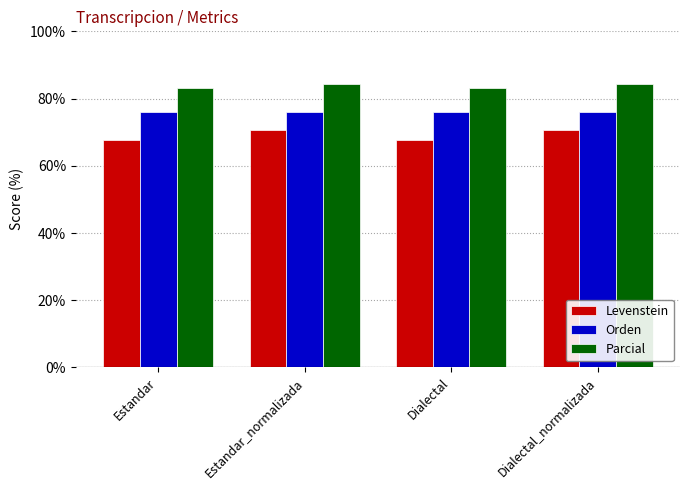

True or false: Orden has a value of 131.6 at Dialectal_normalizada.

False